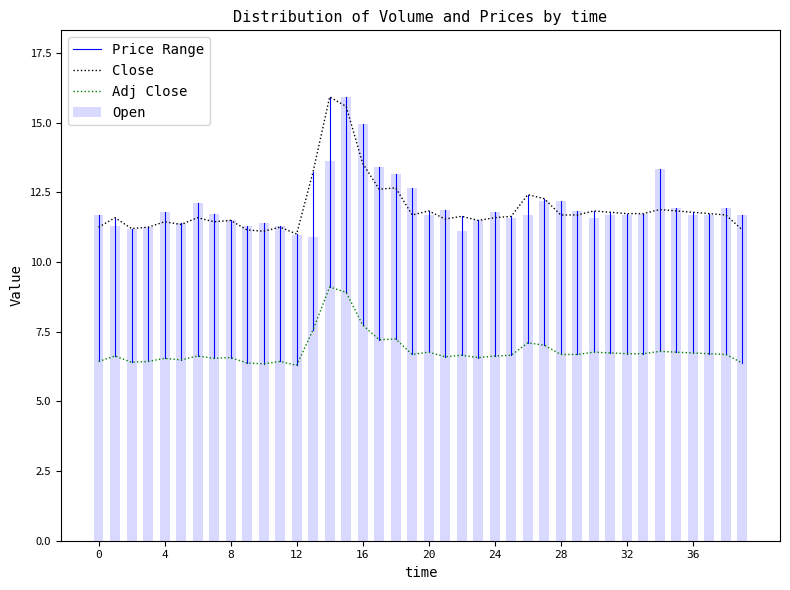

True or false: Close and Adj Close cross at least once.

False